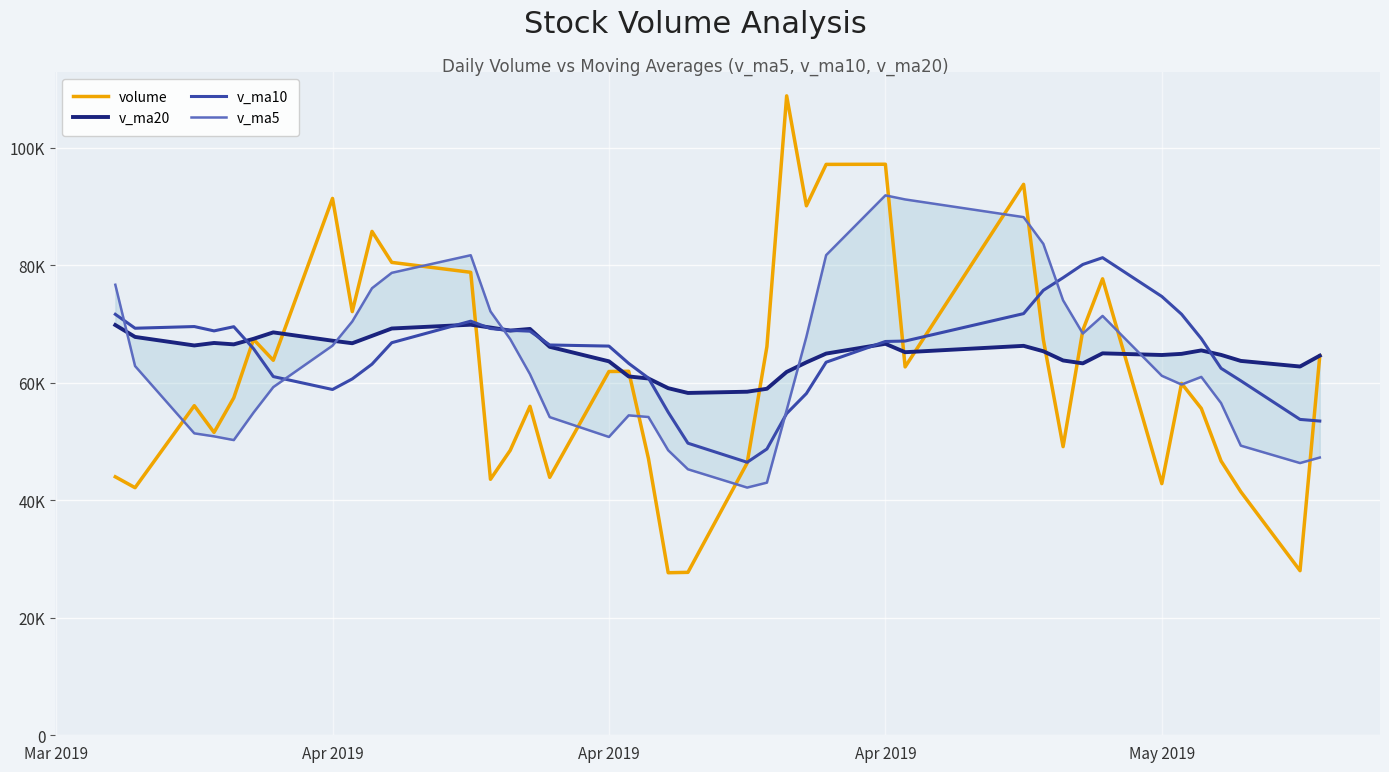

Where is the first local maximum for volume?

Apr 2019